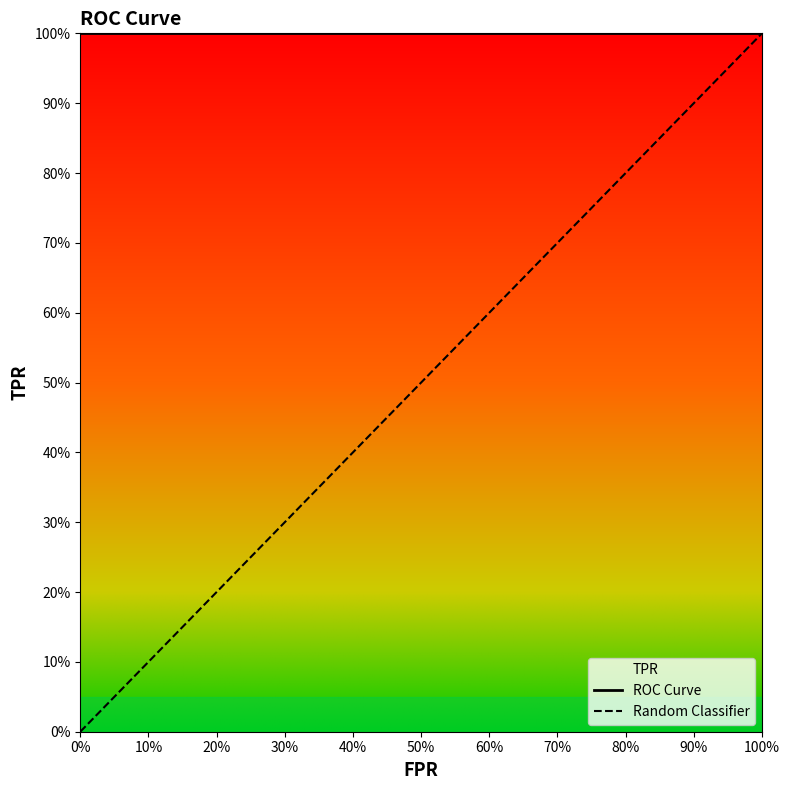

True or false: tpr and fpr intersect in this chart.

False